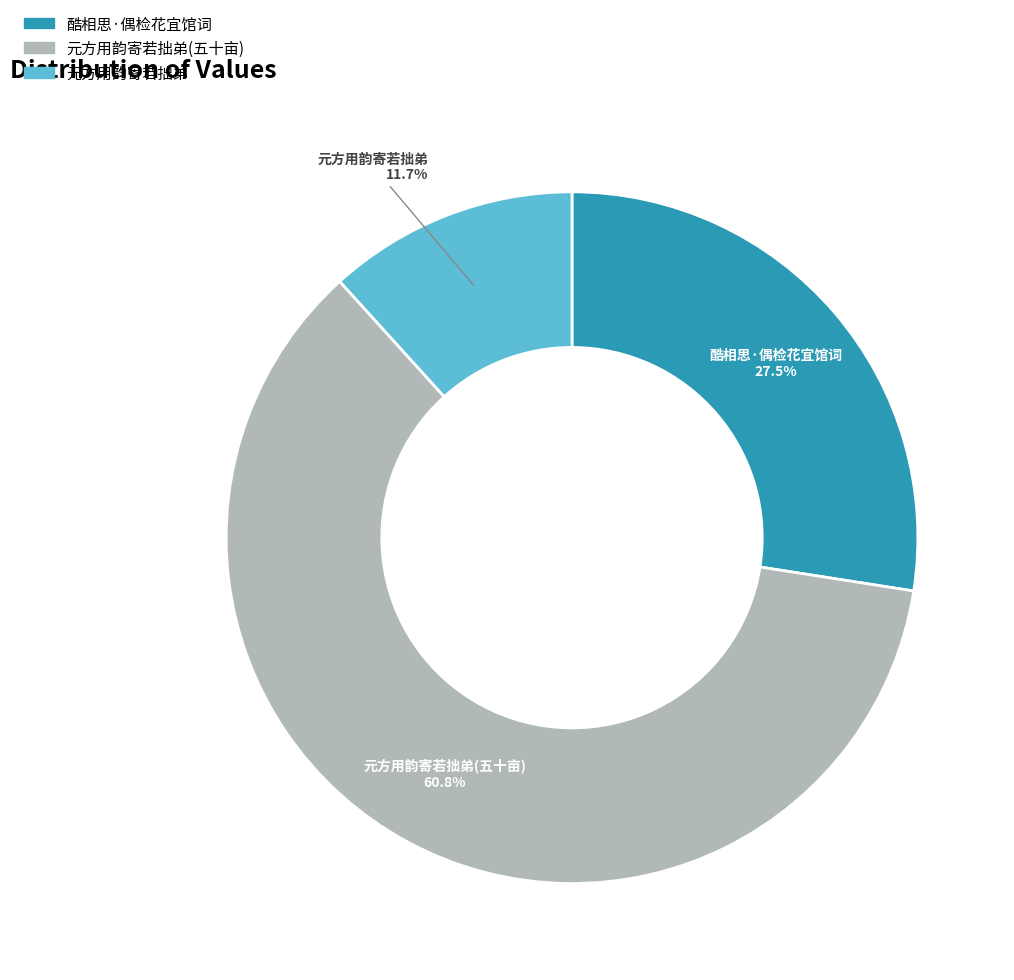

Is there a majority slice in this chart?

Yes